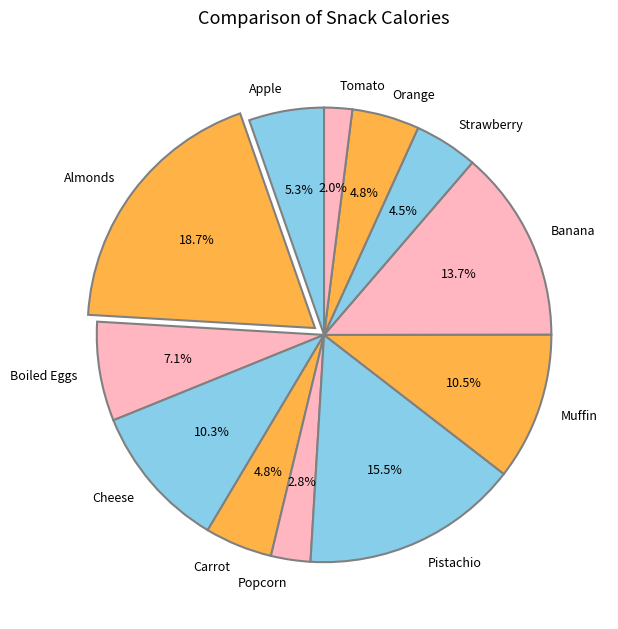

Which category has the smallest portion of the pie?

Tomato